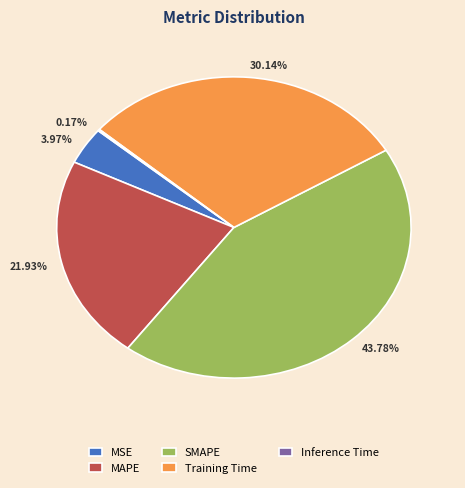

What is the largest slice in the pie chart?

SMAPE